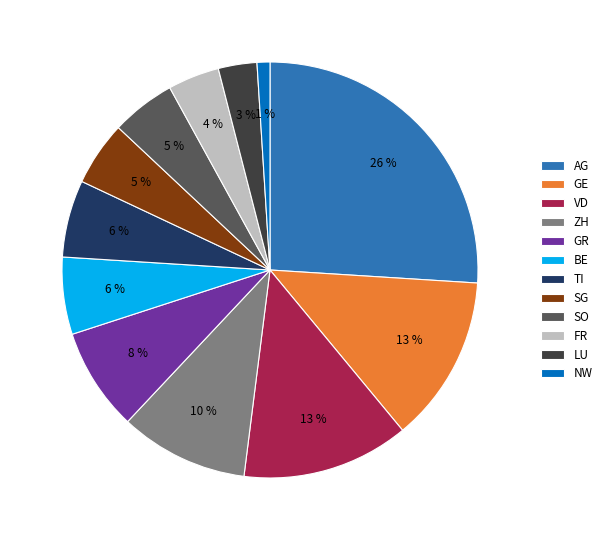

What is the smallest slice in the pie chart?

NW